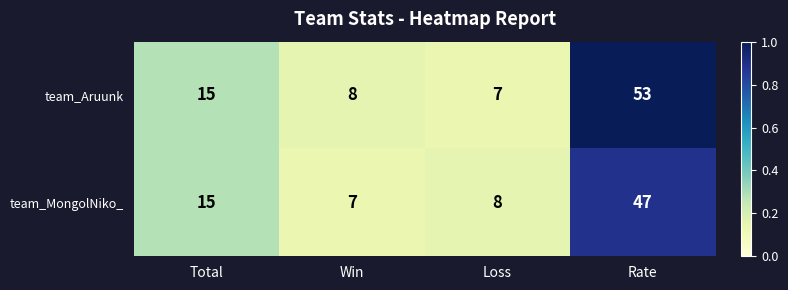

Which category has the highest value across all series?

Rate